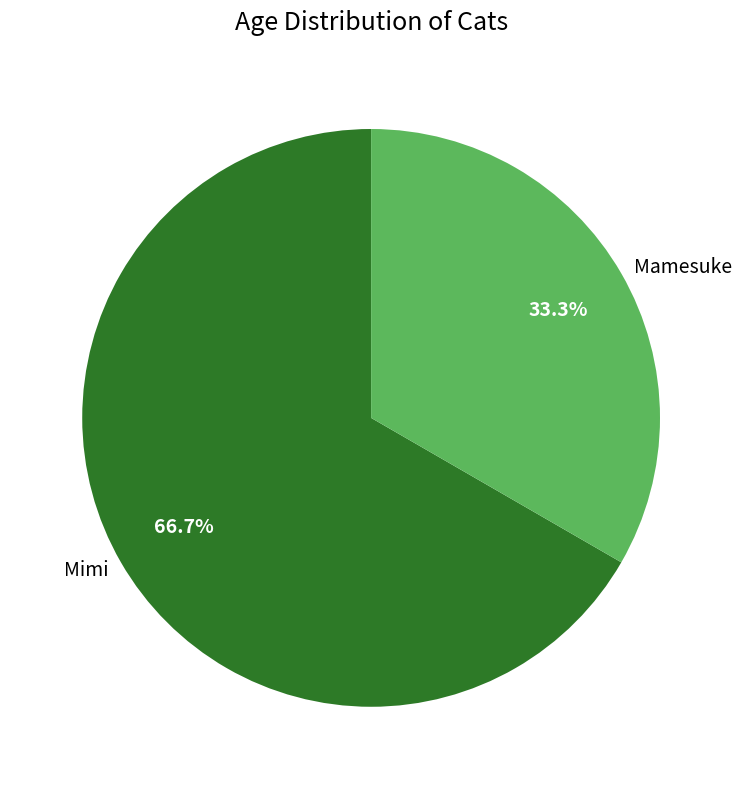

What percentage do Mamesuke and Mimi together represent?

100.0%